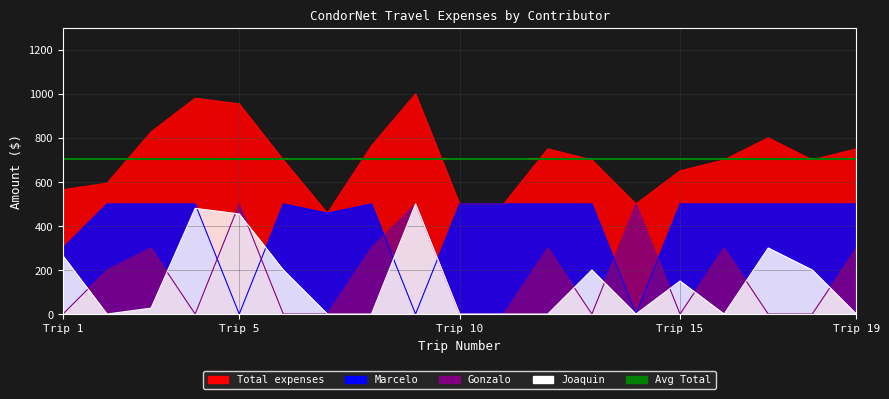

True or false: Total and Gonzalo cross at least once.

False